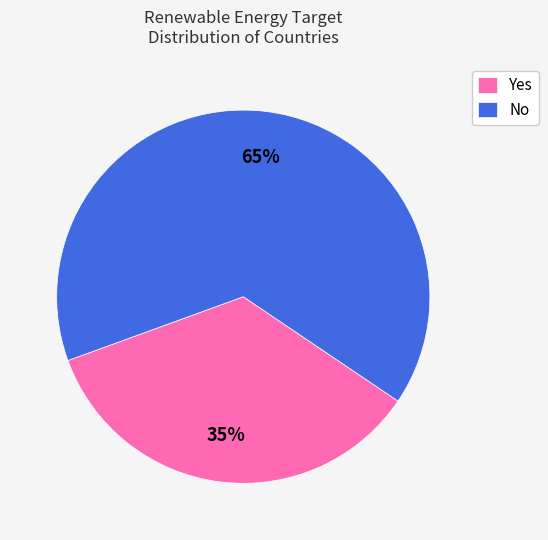

True or false: Yes accounts for 81% of the total.

False